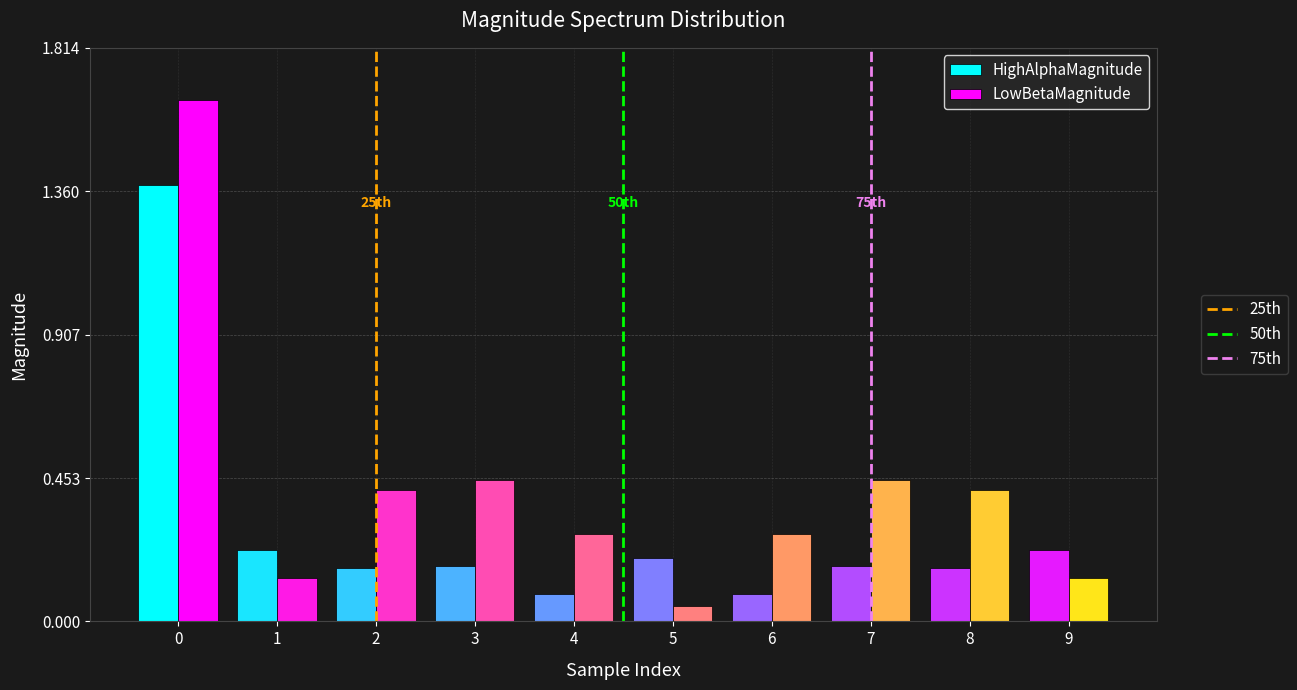

What is the total value across all series at 3?

0.6